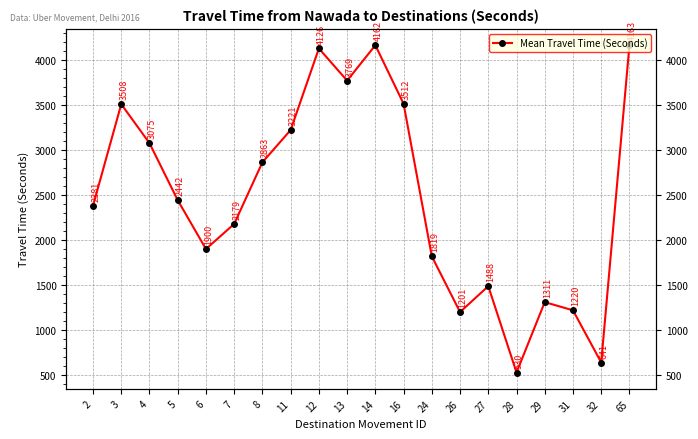

The value at 5 is 2442. True or false?

True